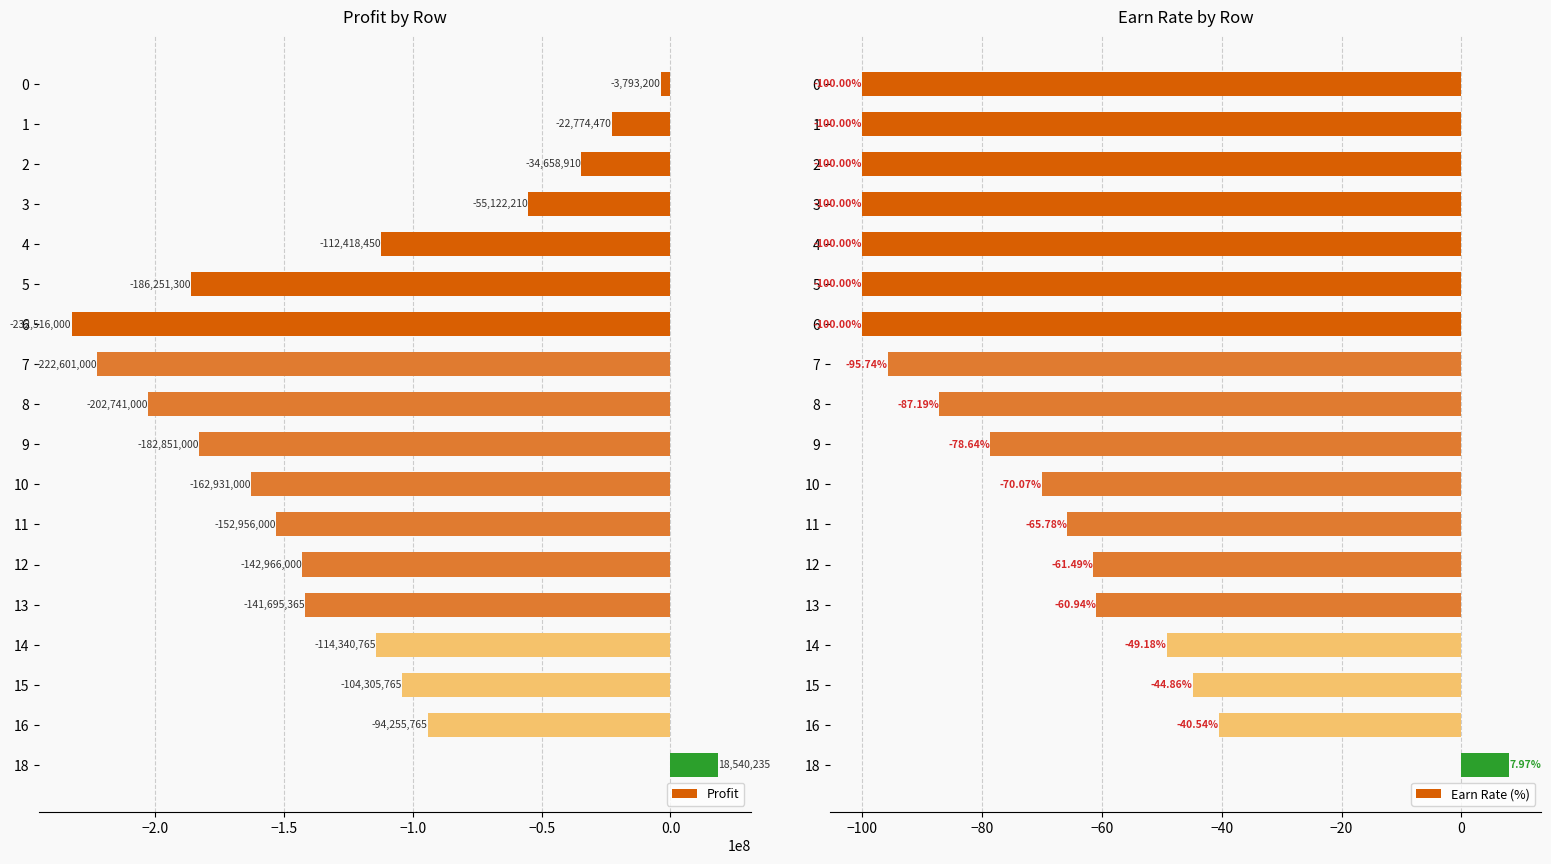

Rank the categories by Profit value from highest to lowest.

18, 0, 1, 2, 3, 16, 15, 4, 14, 13, 12, 11, 10, 9, 5, 8, 7, 6